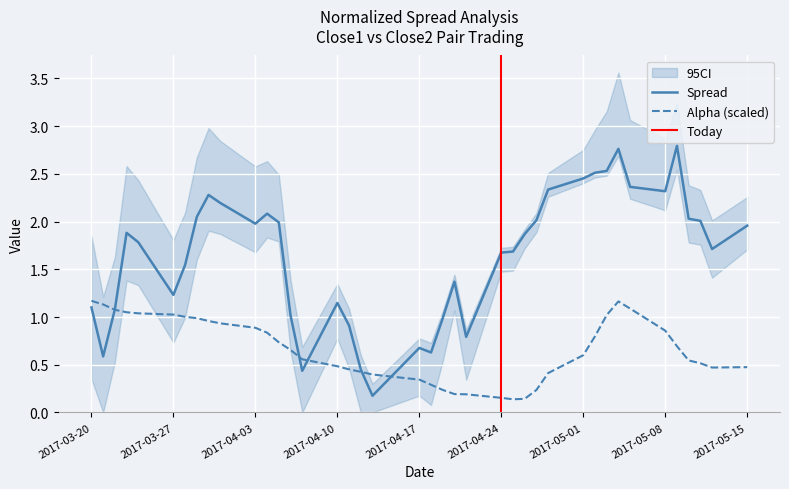

The Alpha (scaled) series shows 1.5 at 2017-03-27. True or false?

False